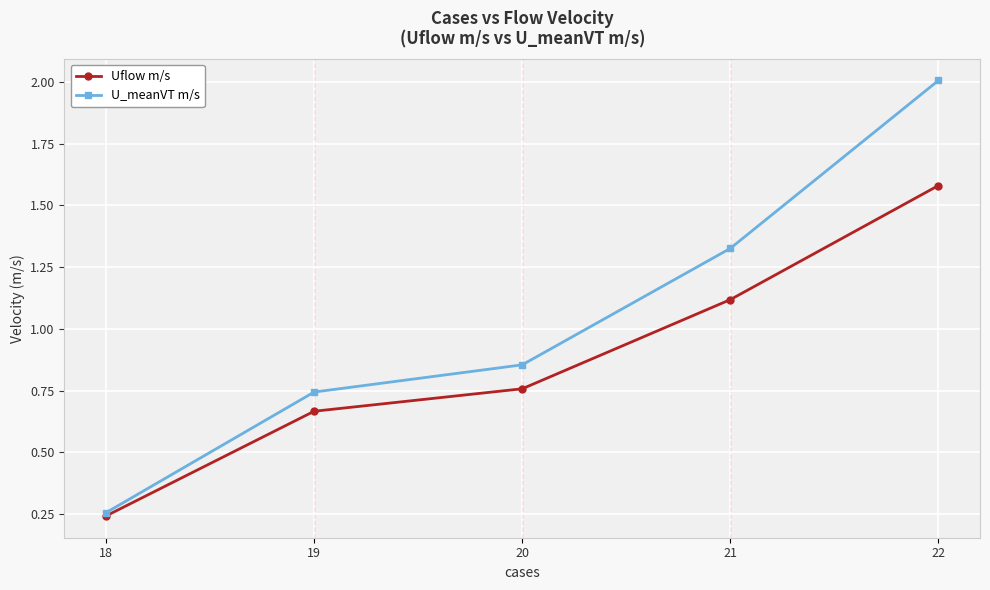

Is it true that U_meanVT m/s equals 0.5 at 21?

False